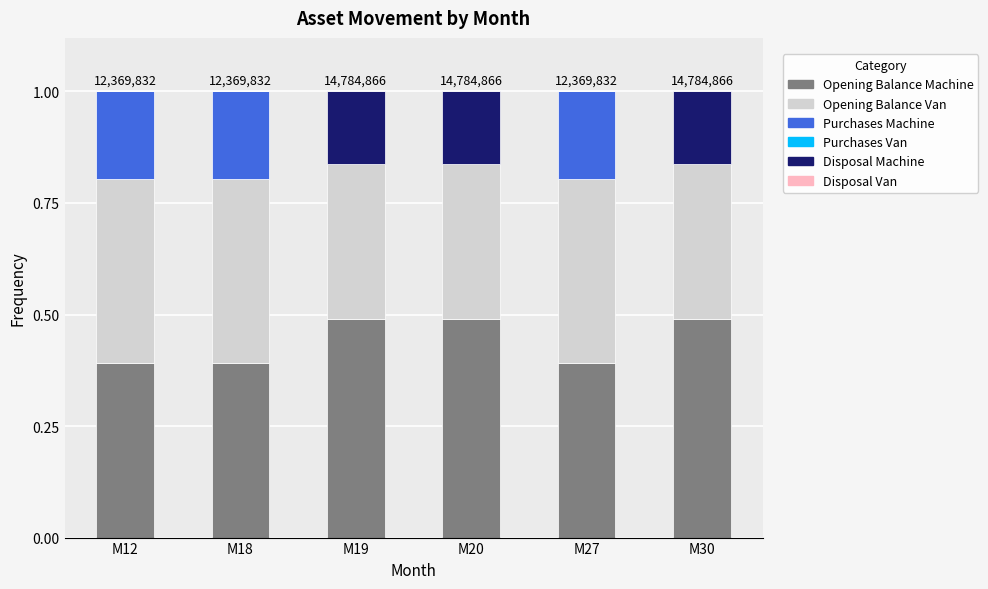

What is the total value across all series at M27?

1.0